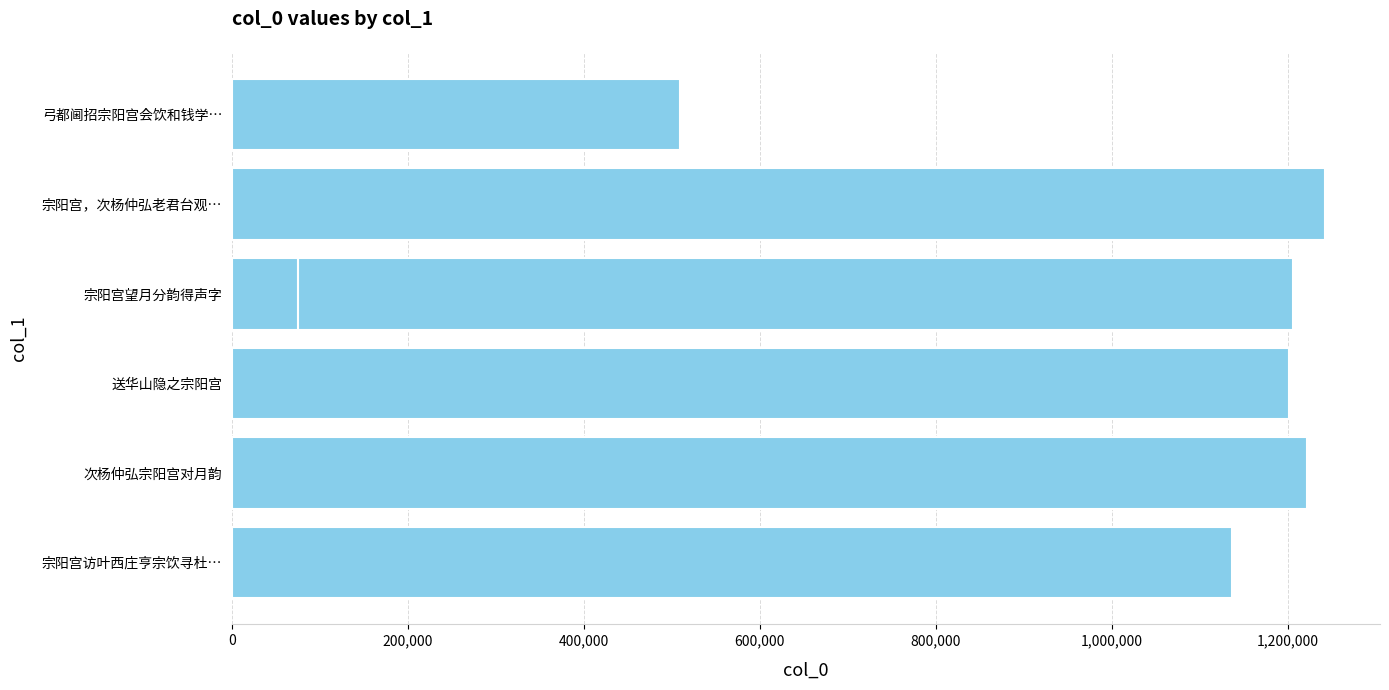

What is the greatest value displayed?

1242808